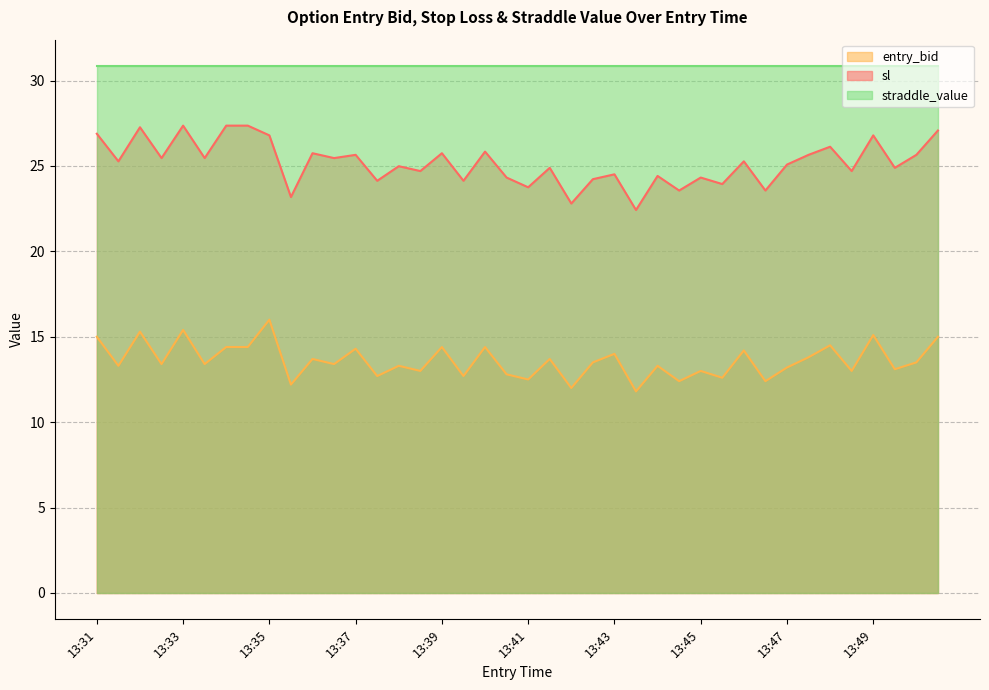

Which series changed the most between 13:36 and 13:39?

entry_bid